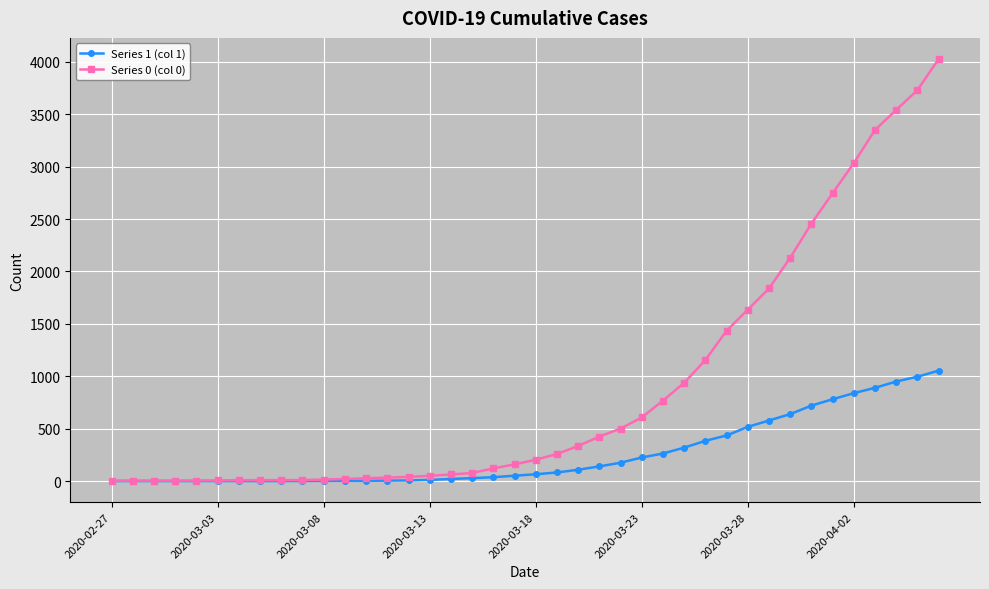

List the series in order of their peak value, highest first.

Series 0 (col 0), Series 1 (col 1)